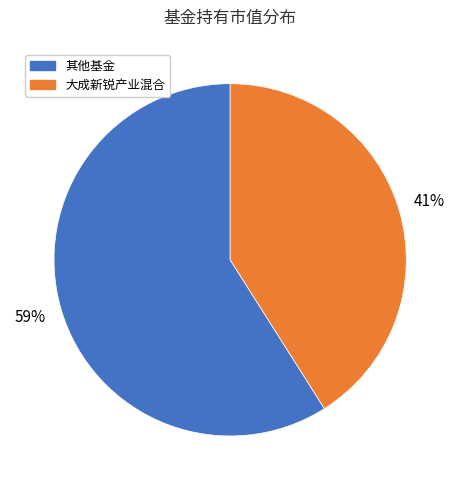

Count the number of slices in the pie.

2